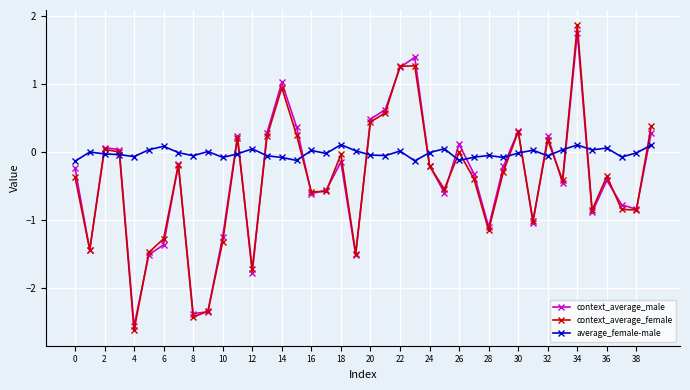

Which series has the largest range (max minus min)?

context_average_female